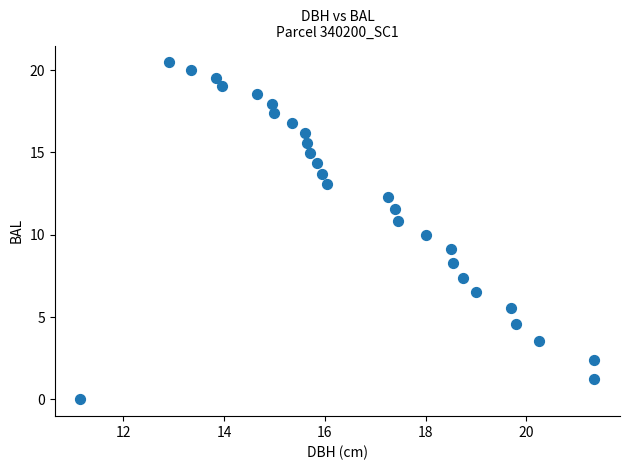

What is the range of Y values (max minus min)?

20.5